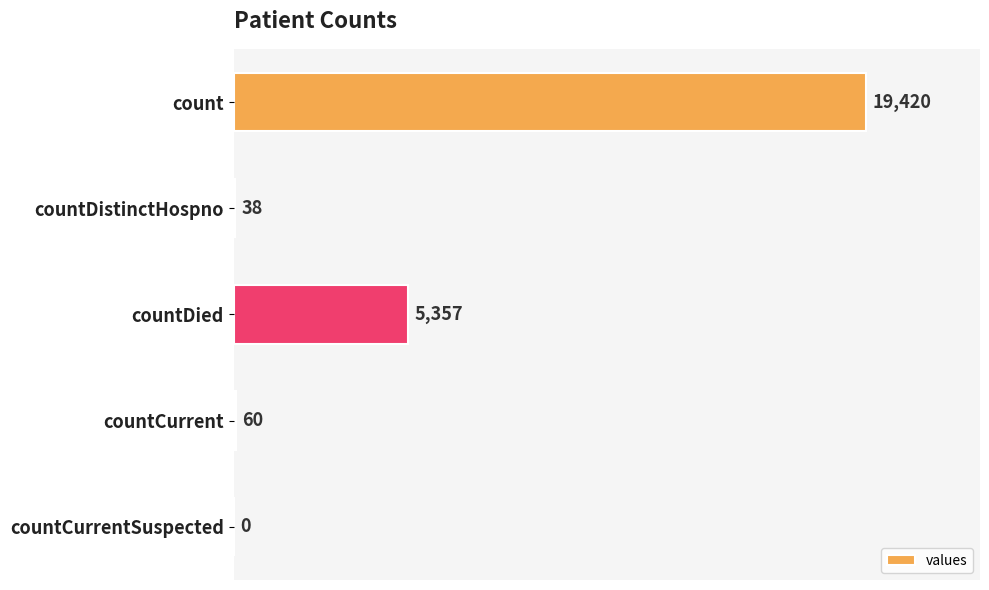

What is the greatest value displayed?

19420